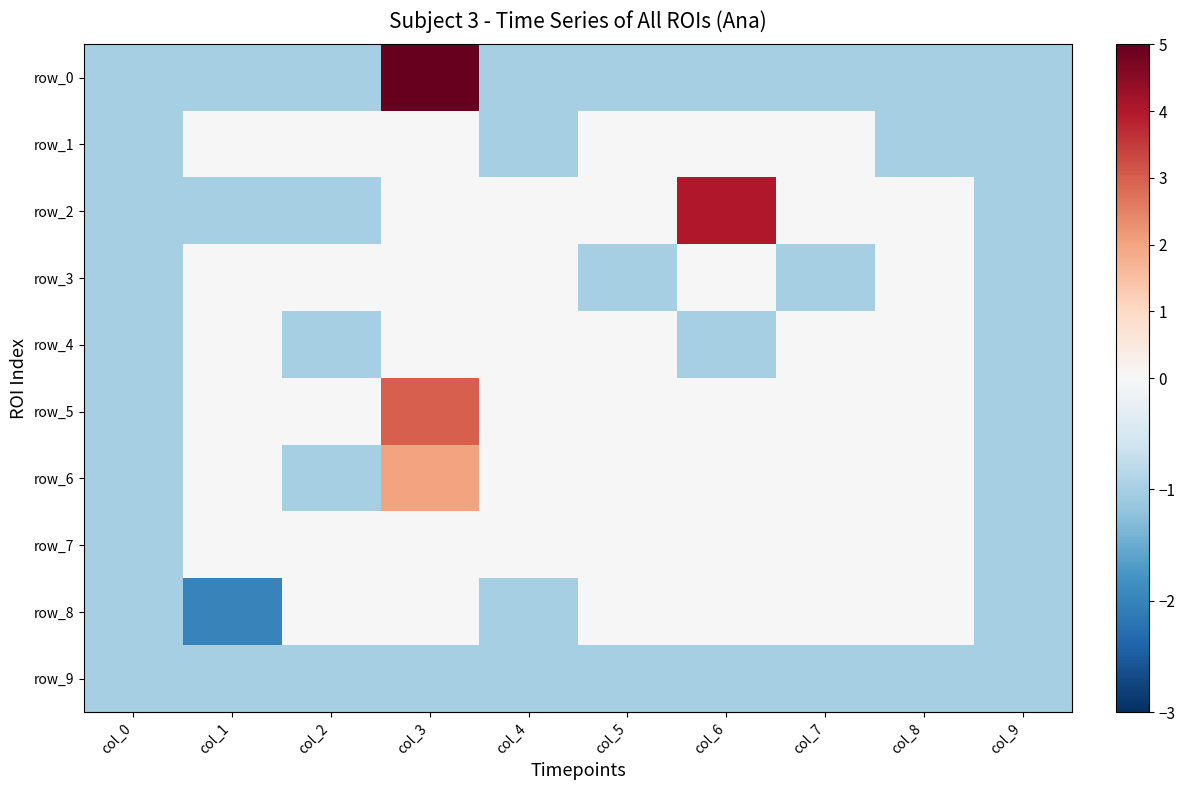

Which series changed the most between col_0 and col_7?

row_1